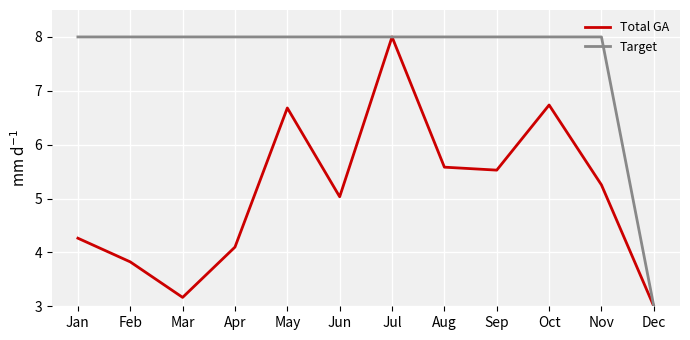

What is the sum of all Total GA values?

61.2